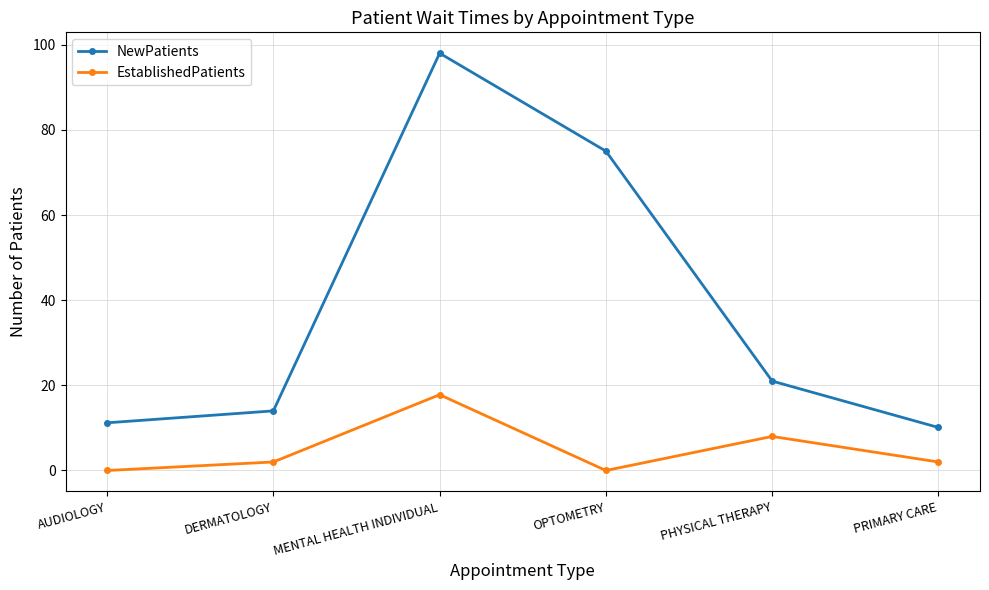

Which series has the largest total across all categories?

NewPatients